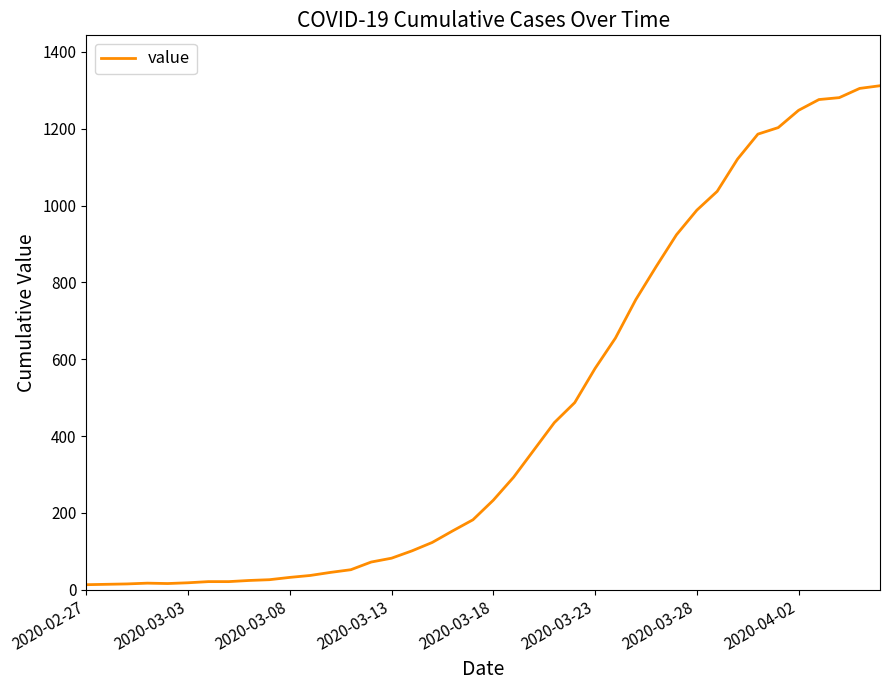

What is the greatest value displayed?

1312